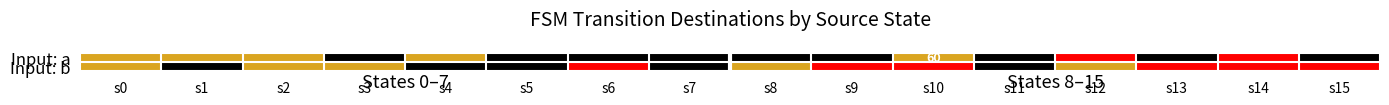

At which category is the sum across all series the highest?

s0